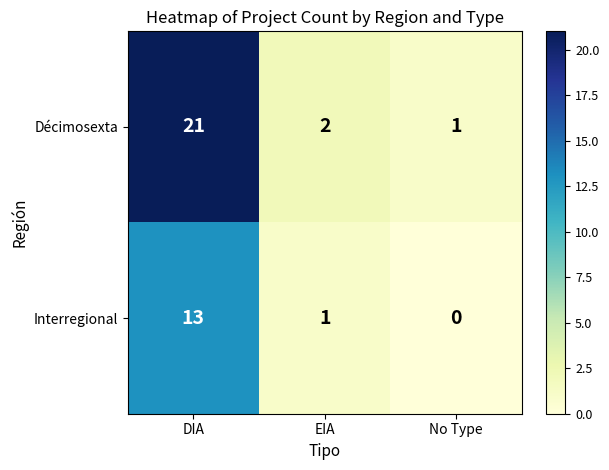

Which series has the largest range (max minus min)?

Décimosexta